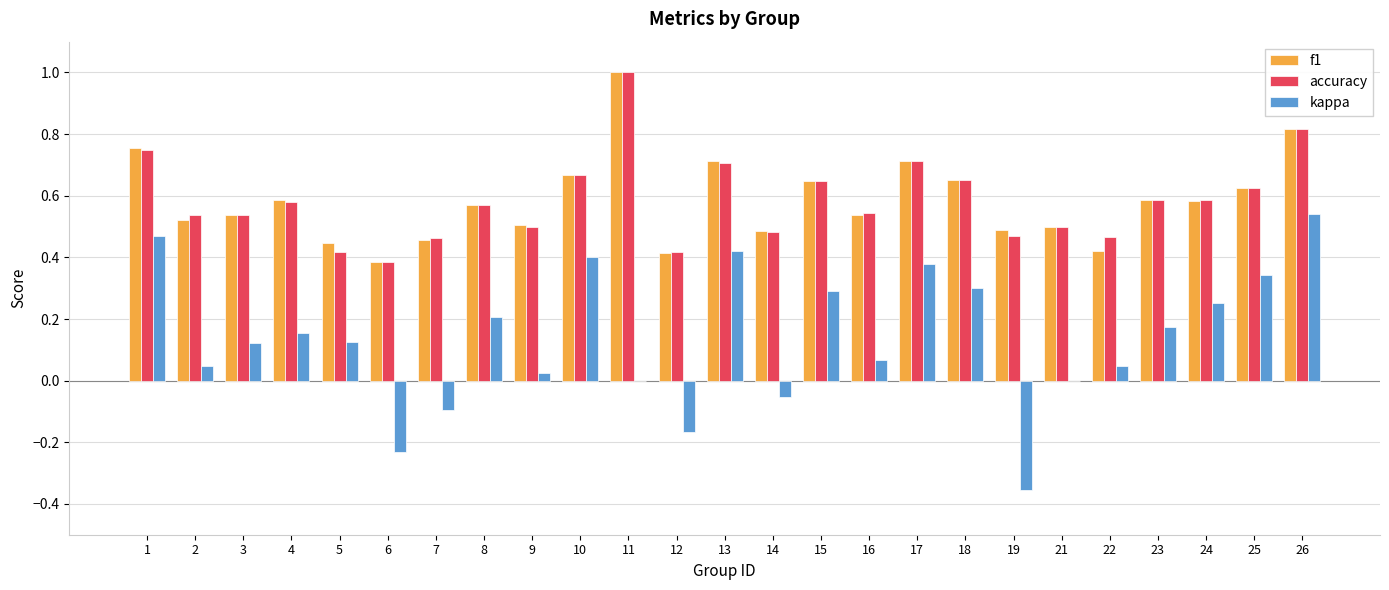

At which category is the sum across all series the highest?

26